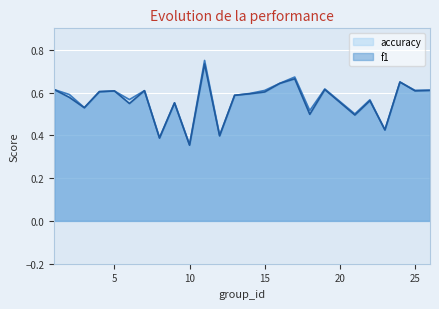

What value does the accuracy series have at 22?

0.6